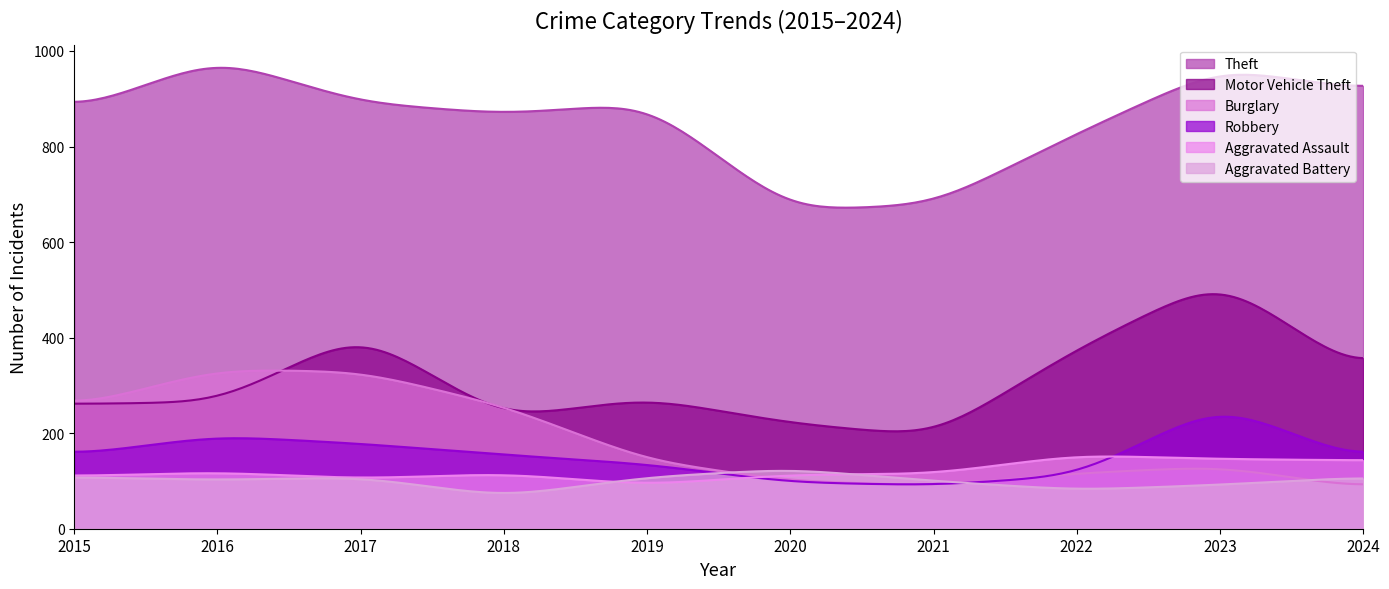

Between 2020 and 2024, which is larger?

2024